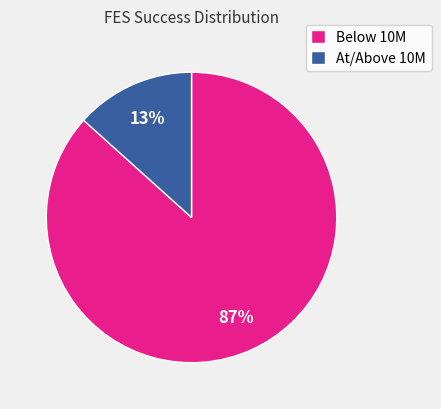

What percentage is the Below 10M slice, to the nearest percent?

87%